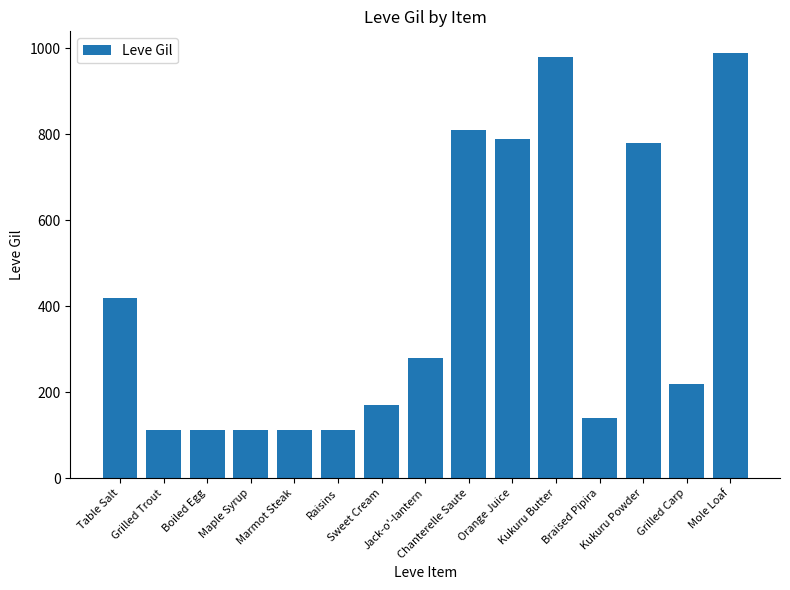

What is the value of the 6th bar from the left?

112